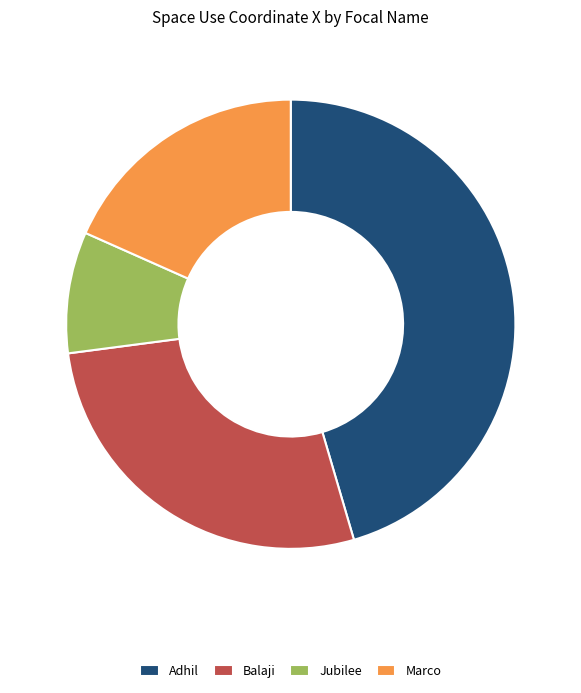

How many segments does this pie chart have?

4